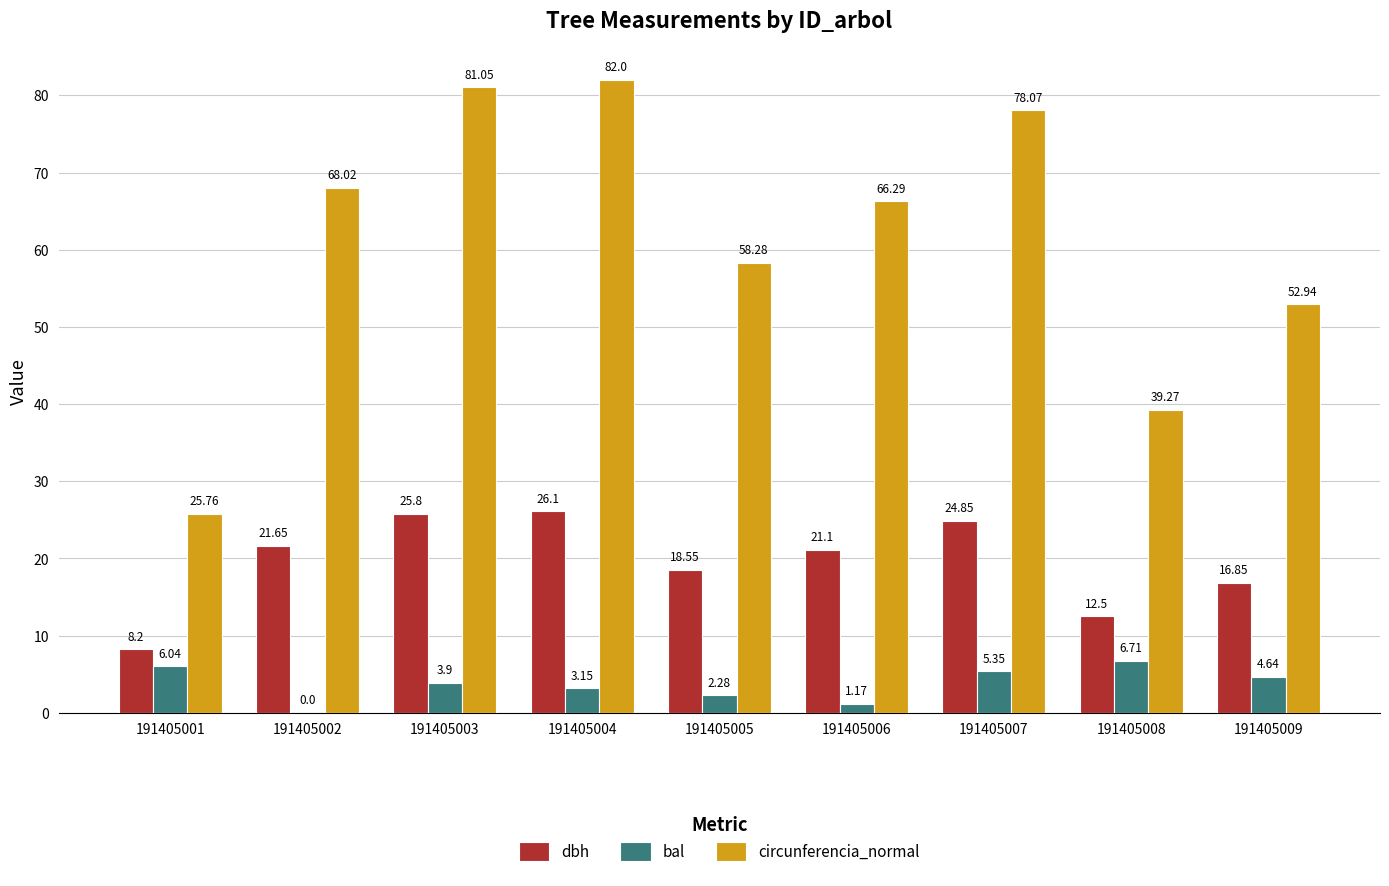

What are all the series names shown in the legend?

dbh, bal, circunferencia_normal